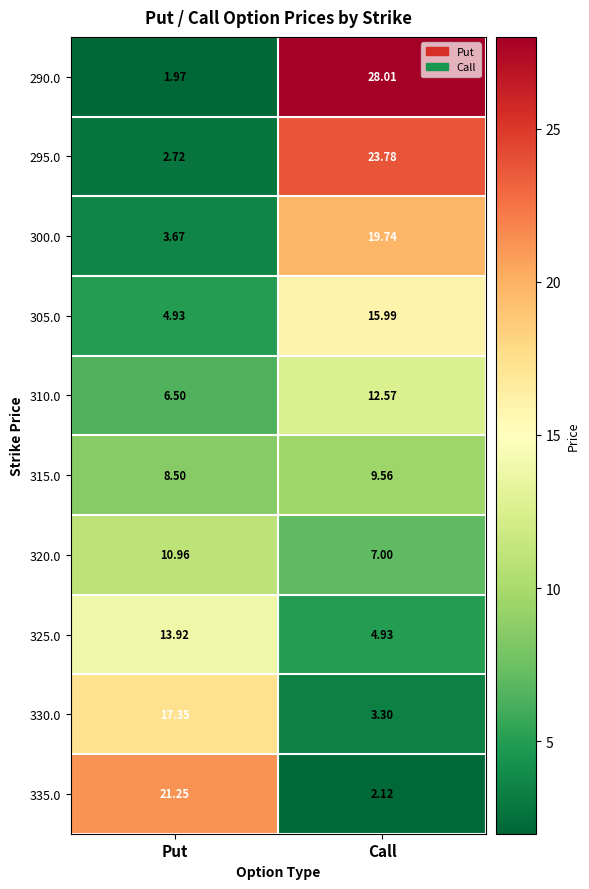

Rank the categories by 320.0 value from highest to lowest.

Put, Call